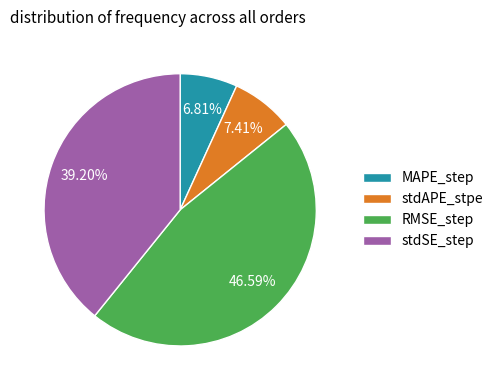

Combined, do MAPE_step and RMSE_step account for over 50%?

Yes